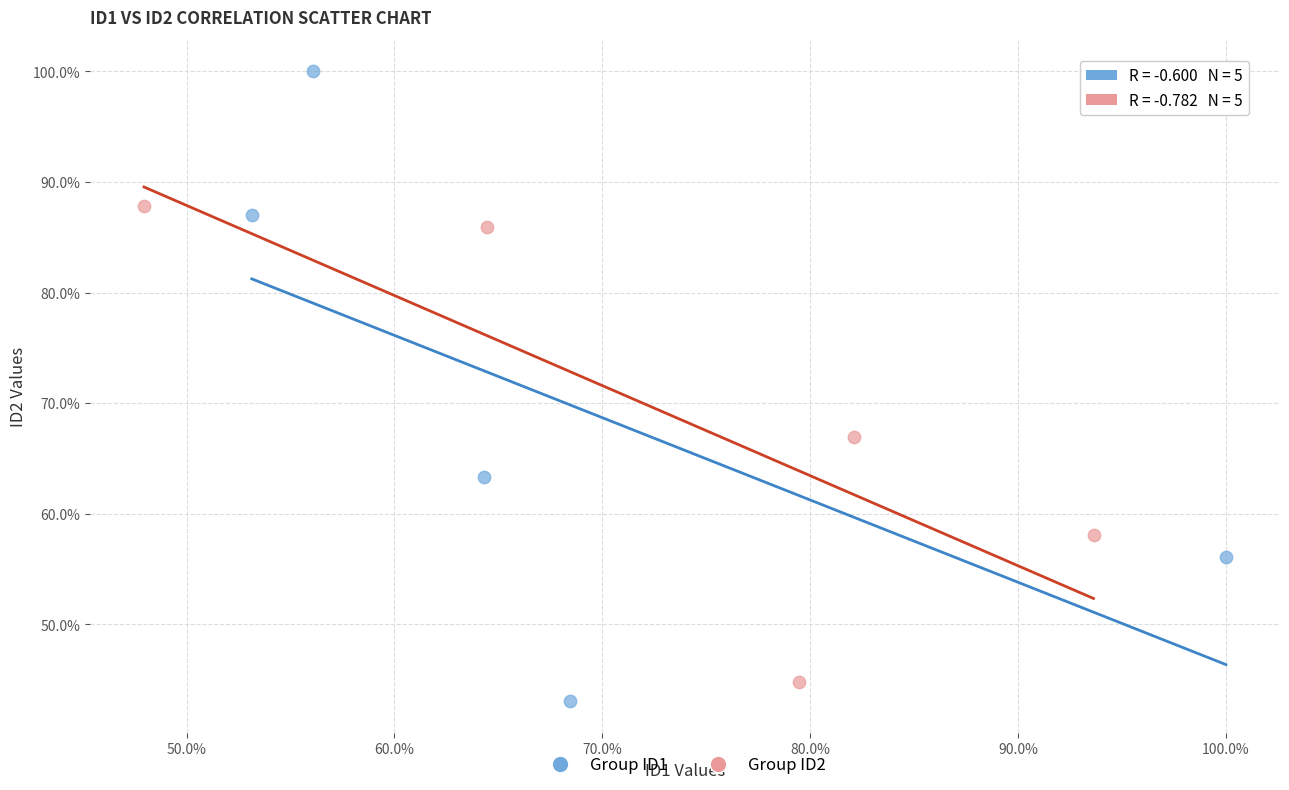

What are all the series names shown in the legend?

Group ID1, Group ID2